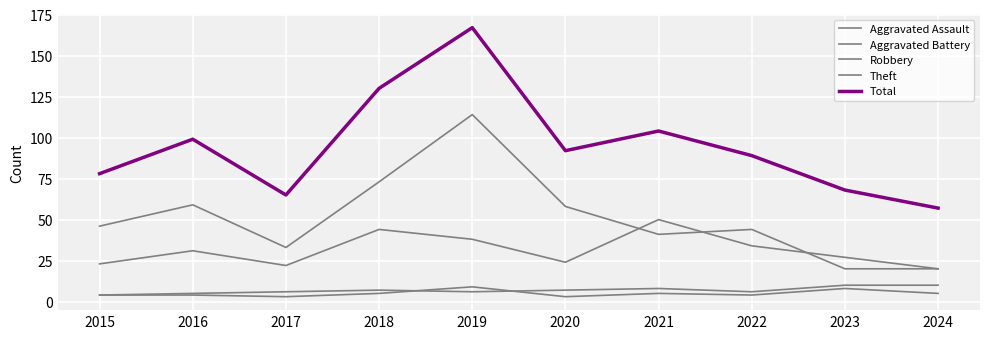

Which category has the highest value in the Robbery series?

2021